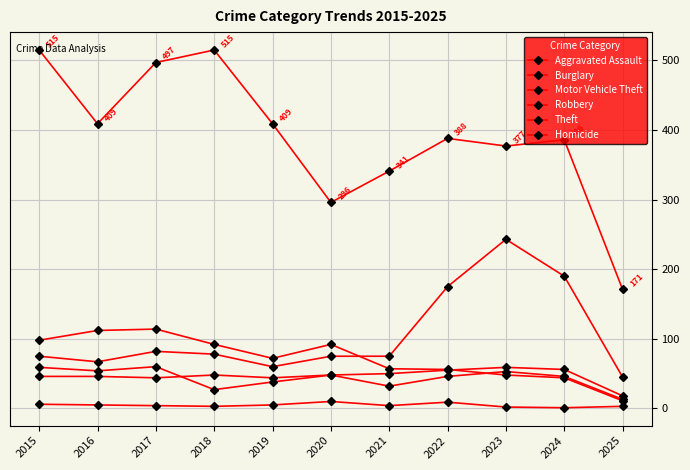

Between 2023 and 2018, which is larger?

2023